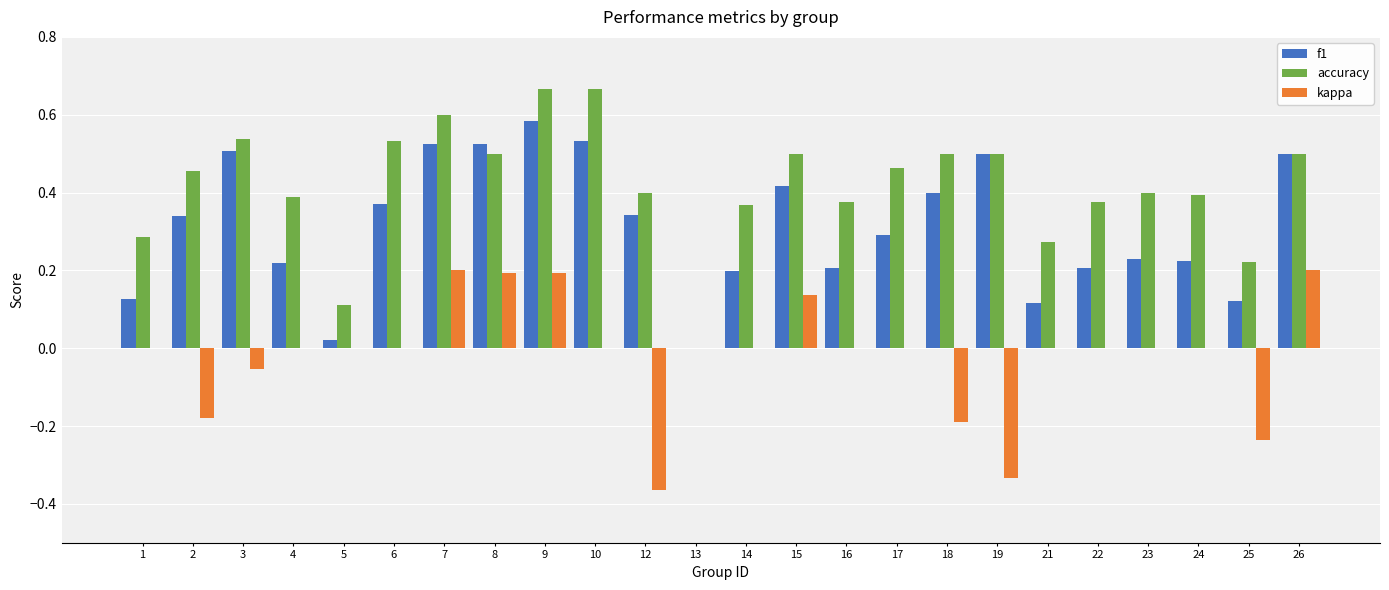

What is the sum of the accuracy values at 2 and 26?

1.0